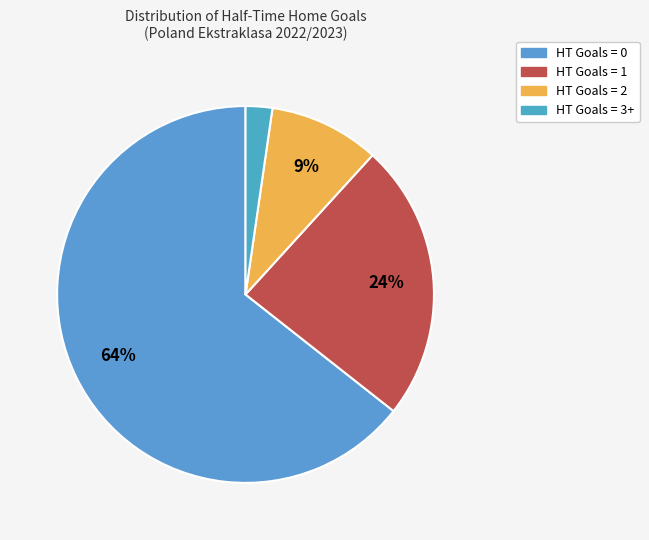

What is the total percentage of HT Goals = 2 and HT Goals = 0?

73.9%